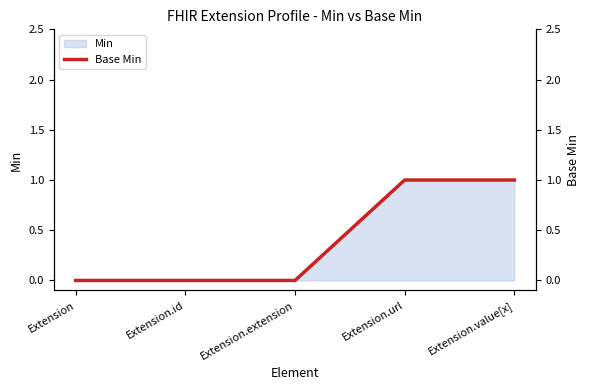

Between Extension.value[x] and Extension.extension, which is larger?

Extension.value[x]